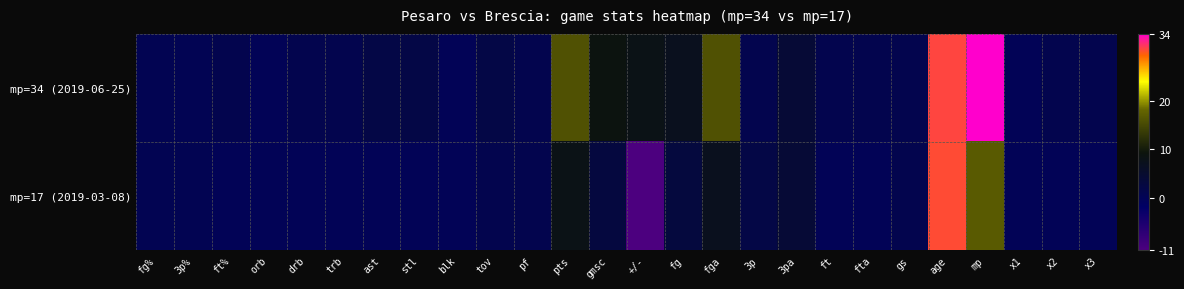

Which series has the largest range (max minus min)?

mp=17 (2019-03-08)